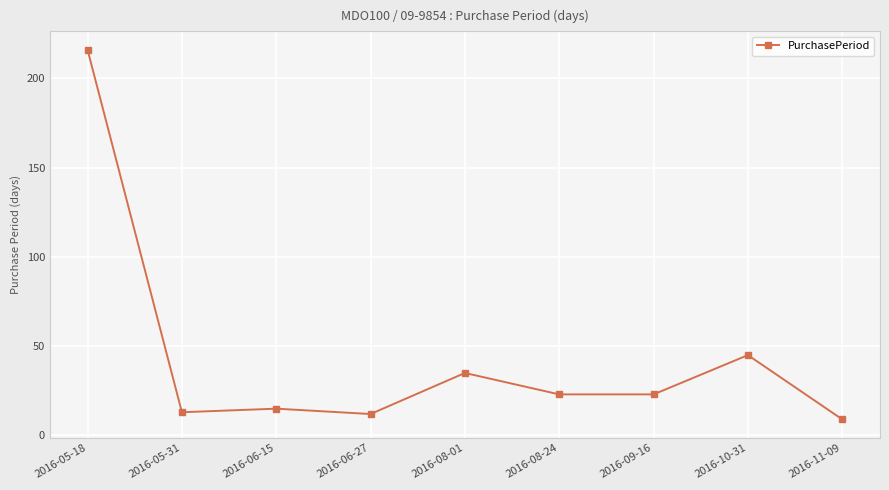

What is the value of the 8th point from the left?

45